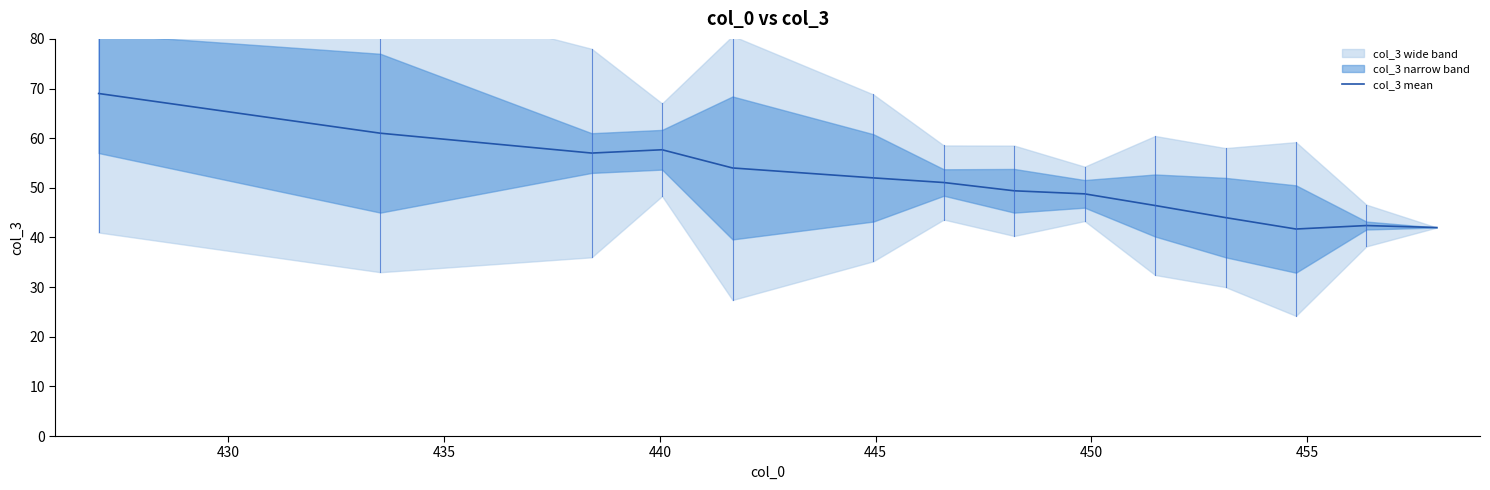

Reading right to left, list all the values displayed in this chart.

42.0	42.4	41.7	44.0	46.4	48.8	49.4	51.1	52.0	54.0	57.7	57.0	61.0	69.0